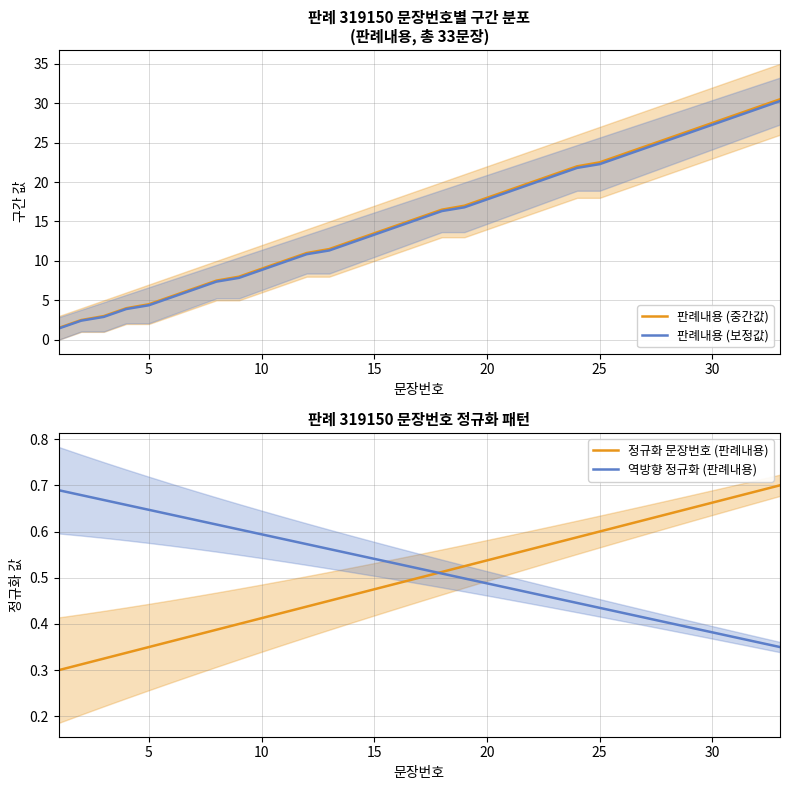

What is the maximum value for 판례내용 (보정값)?

30.3